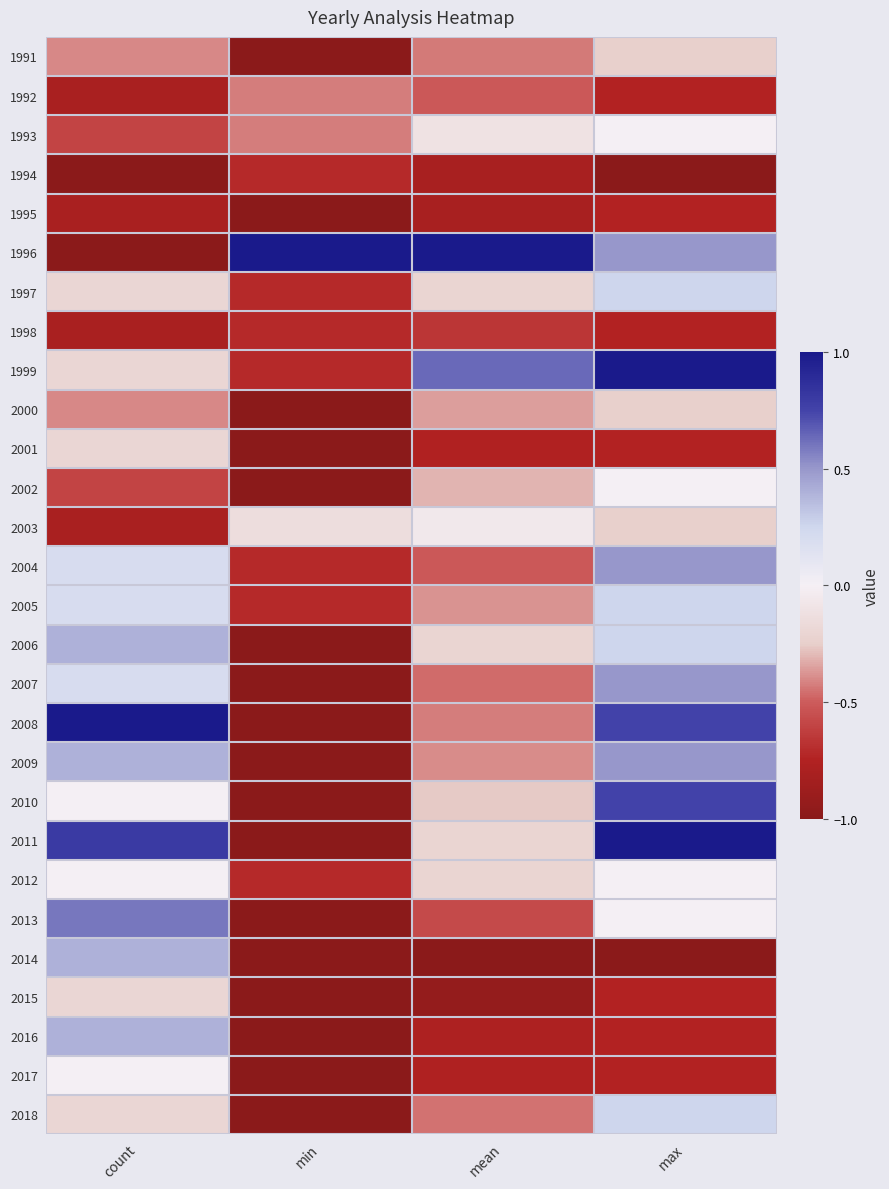

Reading right to left, extract all data points from this chart.

1991: max=-0.2	mean=-0.4	min=-1.0	count=-0.4
1992: max=-0.8	mean=-0.5	min=-0.4	count=-0.8
1993: max=0.0	mean=-0.1	min=-0.4	count=-0.6
1994: max=-1.0	mean=-0.8	min=-0.7	count=-1.0
1995: max=-0.8	mean=-0.8	min=-1.0	count=-0.8
1996: max=0.5	mean=1.0	min=1.0	count=-1.0
1997: max=0.2	mean=-0.2	min=-0.7	count=-0.2
1998: max=-0.8	mean=-0.7	min=-0.7	count=-0.8
1999: max=1.0	mean=0.6	min=-0.7	count=-0.2
2000: max=-0.2	mean=-0.4	min=-1.0	count=-0.4
2001: max=-0.8	mean=-0.8	min=-1.0	count=-0.2
2002: max=0.0	mean=-0.3	min=-1.0	count=-0.6
2003: max=-0.2	mean=-0.1	min=-0.1	count=-0.8
2004: max=0.5	mean=-0.5	min=-0.7	count=0.2
2005: max=0.2	mean=-0.4	min=-0.7	count=0.2
2006: max=0.2	mean=-0.2	min=-1.0	count=0.4
2007: max=0.5	mean=-0.5	min=-1.0	count=0.2
2008: max=0.8	mean=-0.4	min=-1.0	count=1.0
2009: max=0.5	mean=-0.4	min=-1.0	count=0.4
2010: max=0.8	mean=-0.3	min=-1.0	count=0.0
2011: max=1.0	mean=-0.2	min=-1.0	count=0.8
2012: max=0.0	mean=-0.2	min=-0.7	count=0.0
2013: max=0.0	mean=-0.6	min=-1.0	count=0.6
2014: max=-1.0	mean=-1.0	min=-1.0	count=0.4
2015: max=-0.8	mean=-0.9	min=-1.0	count=-0.2
2016: max=-0.8	mean=-0.8	min=-1.0	count=0.4
2017: max=-0.8	mean=-0.8	min=-1.0	count=0.0
2018: max=0.2	mean=-0.4	min=-1.0	count=-0.2